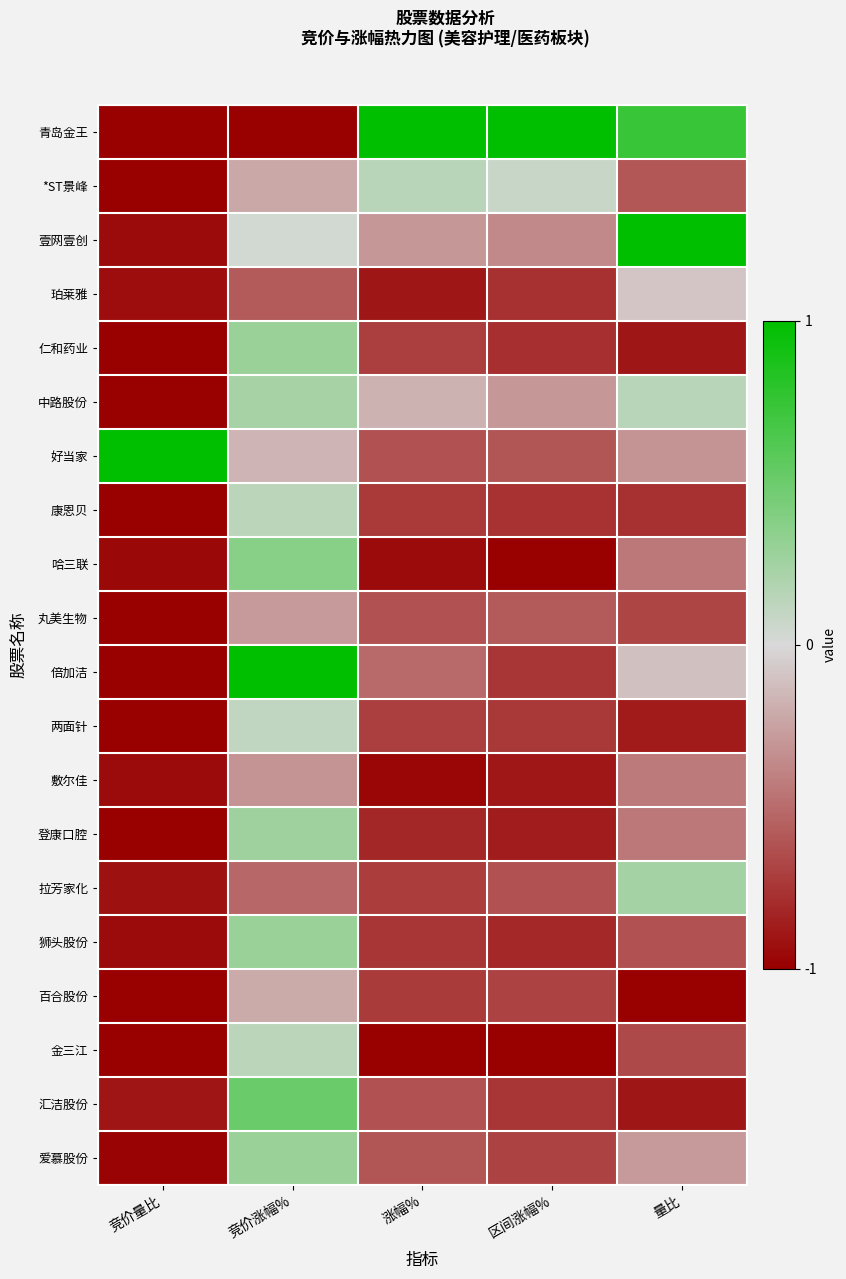

Which series has the largest total across all categories?

青岛金王